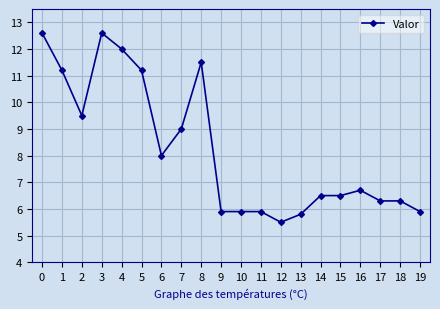

Which category has the lowest value across all series?

12